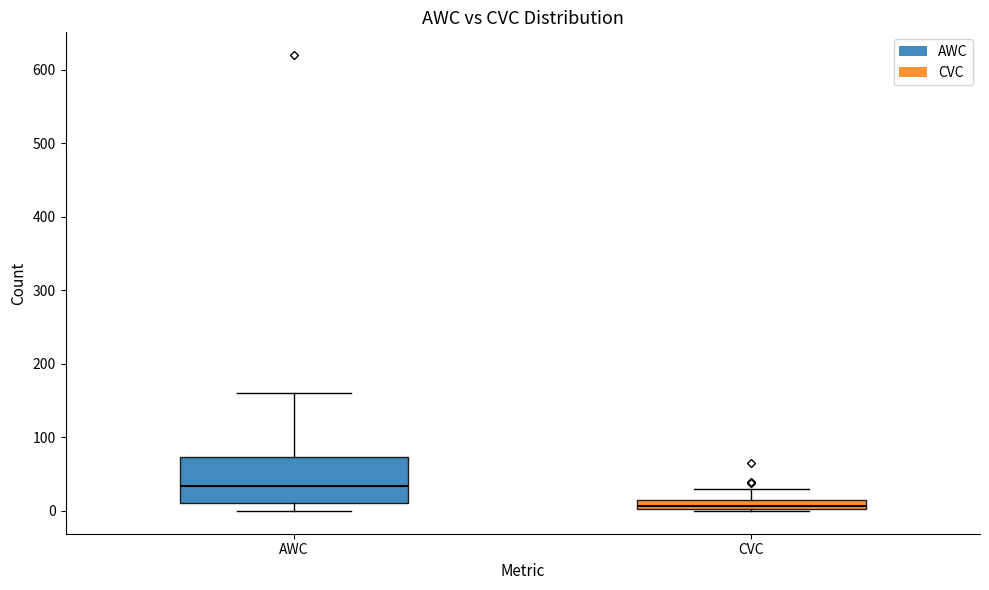

Where does the upper whisker of the box for AWC end on the y-axis? The values are not printed on the chart, so give them approximately, as read against the axis.

160